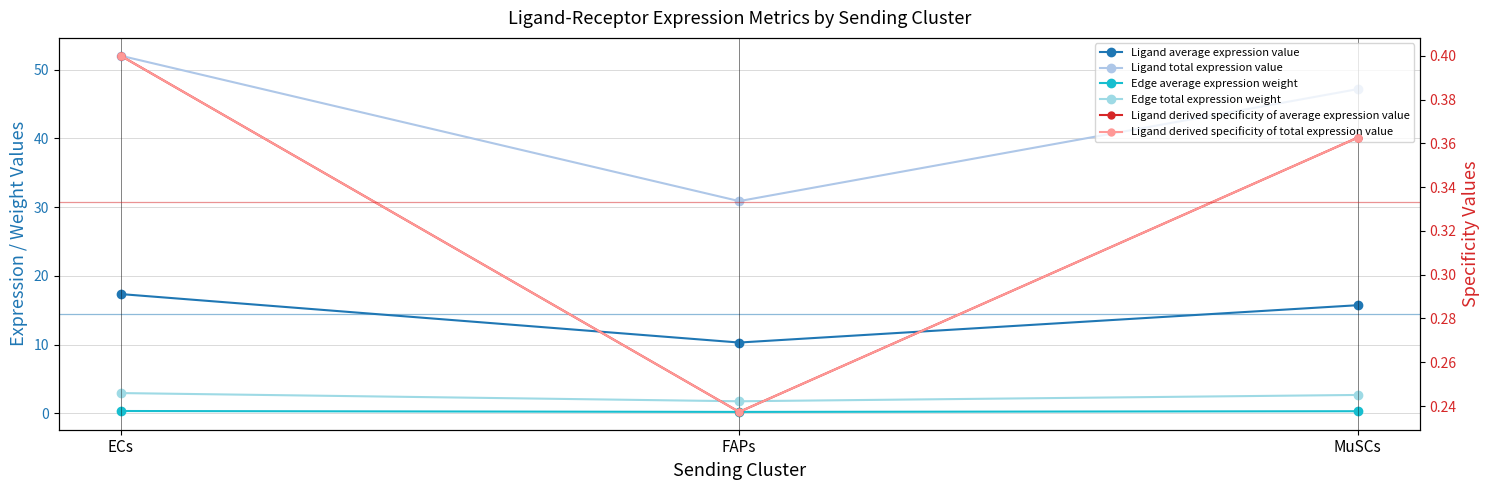

At which category is the sum across all series the highest?

ECs